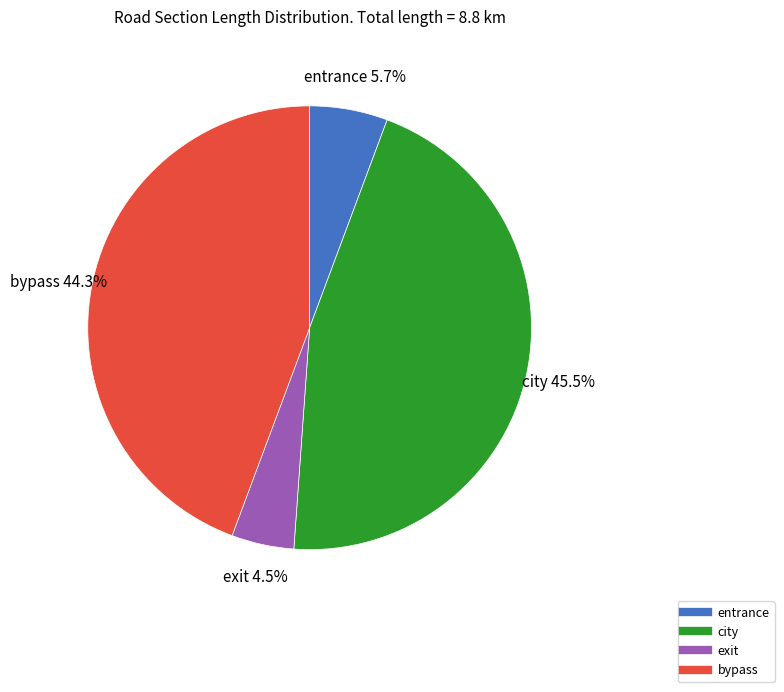

Rank the categories by value from highest to lowest.

city, bypass, entrance, exit